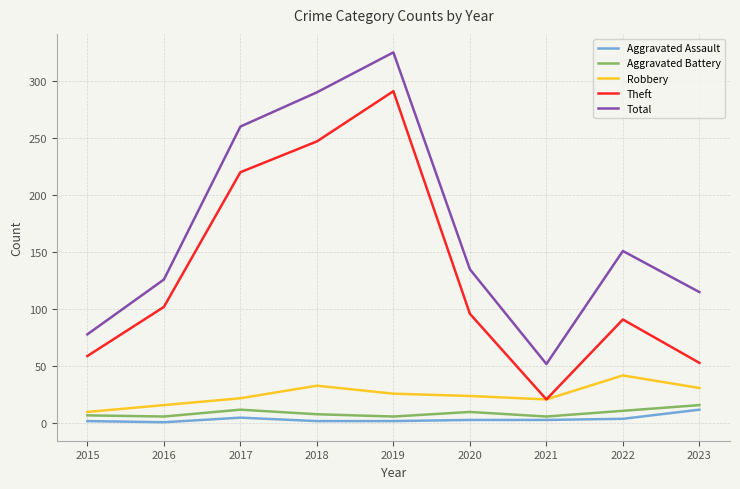

Which series changed the most between 2015 and 2022?

Total